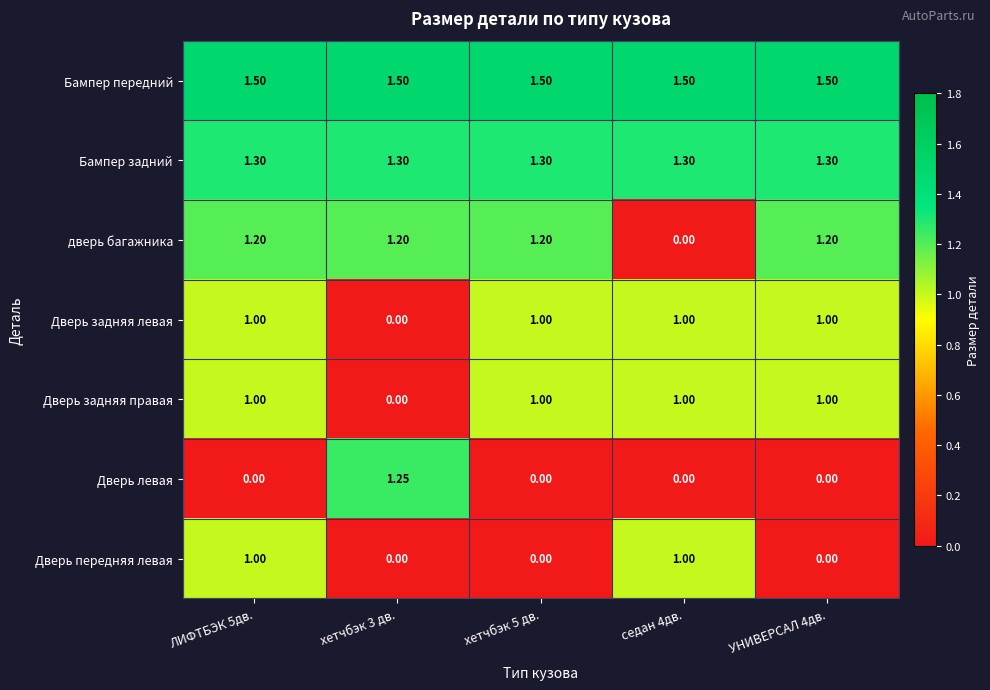

Which series has the largest total across all categories?

Бампер передний